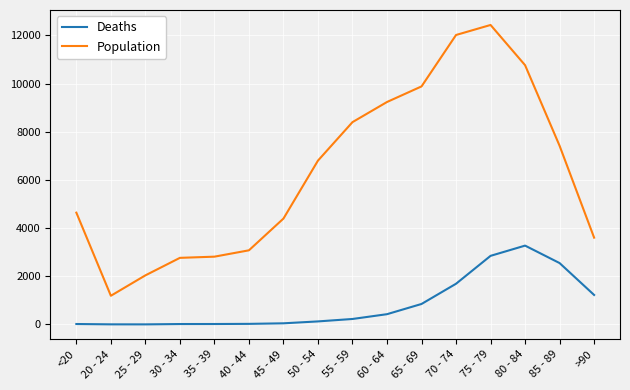

True or false: Deaths and Population intersect in this chart.

False